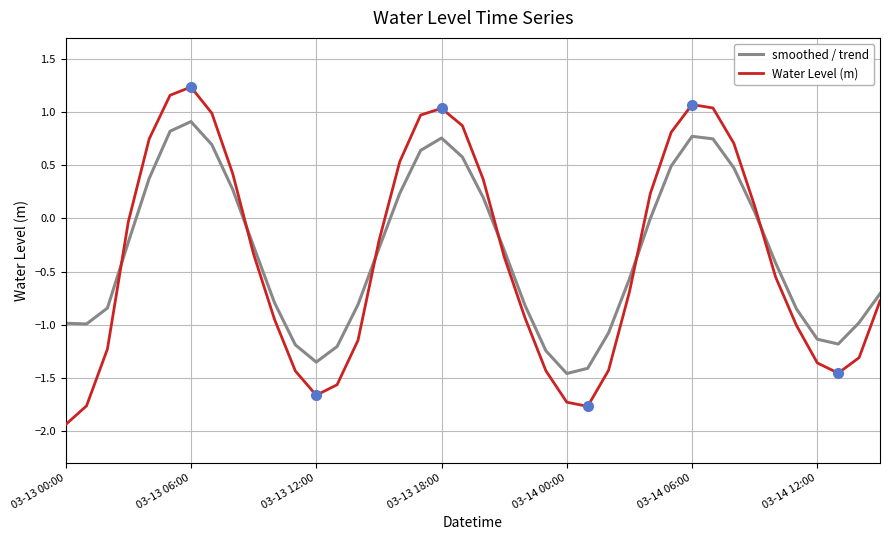

List the series in order of their peak value, lowest first.

smoothed / trend, Water Level (m)